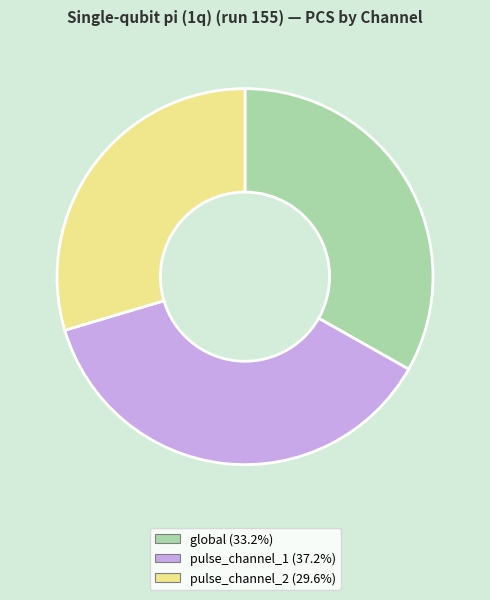

Which slice is the smallest?

pulse_channel_2